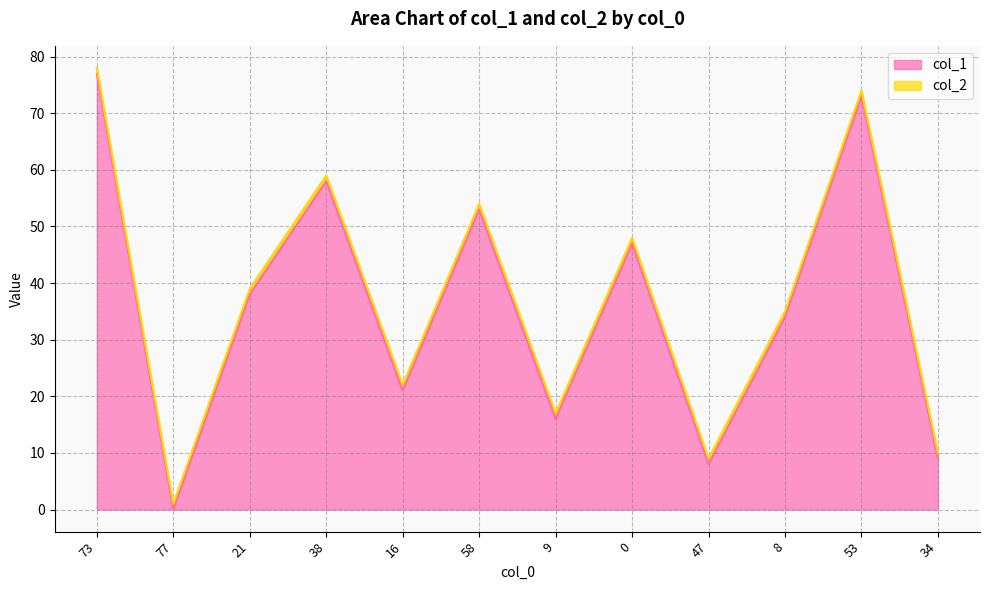

Reading left to right, what are all the values shown in this chart?

77	0	38	58	21	53	16	47	8	34	73	9